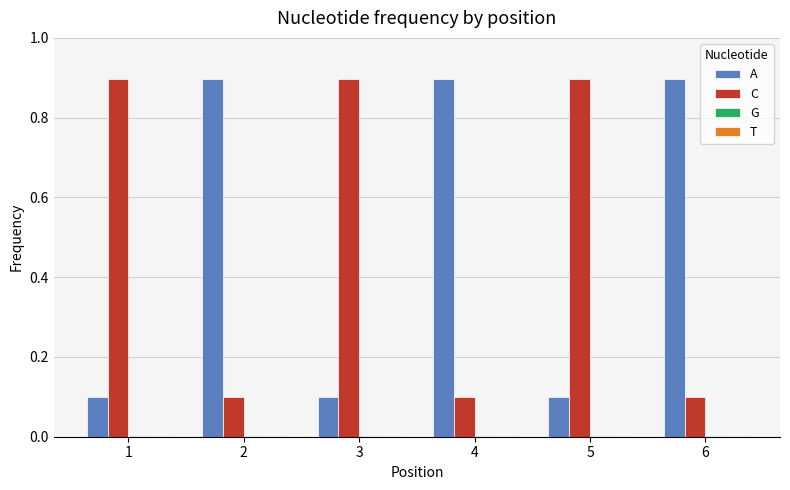

What is the sum of all C values?

3.0